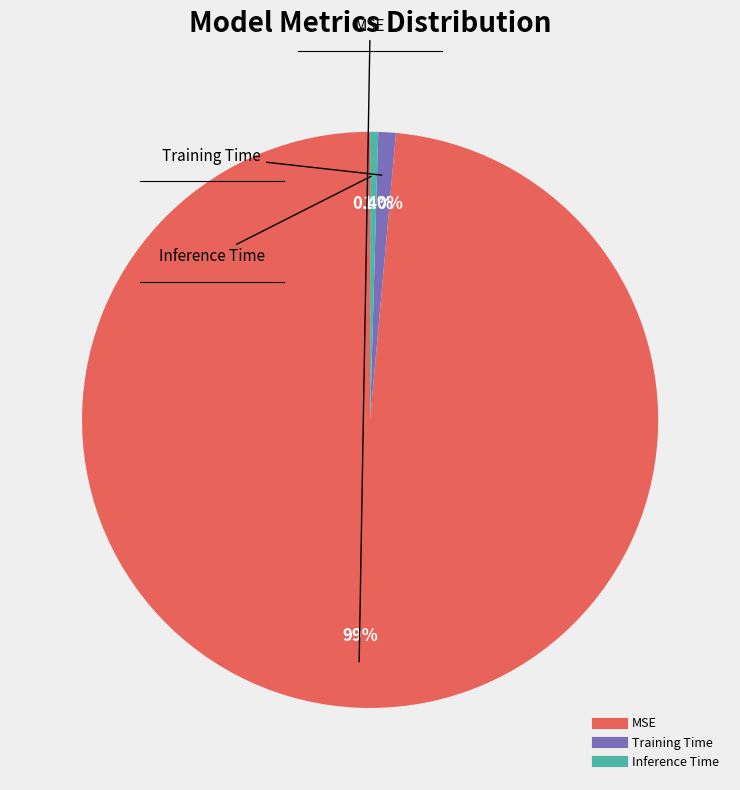

Which category has the smallest portion of the pie?

Inference Time